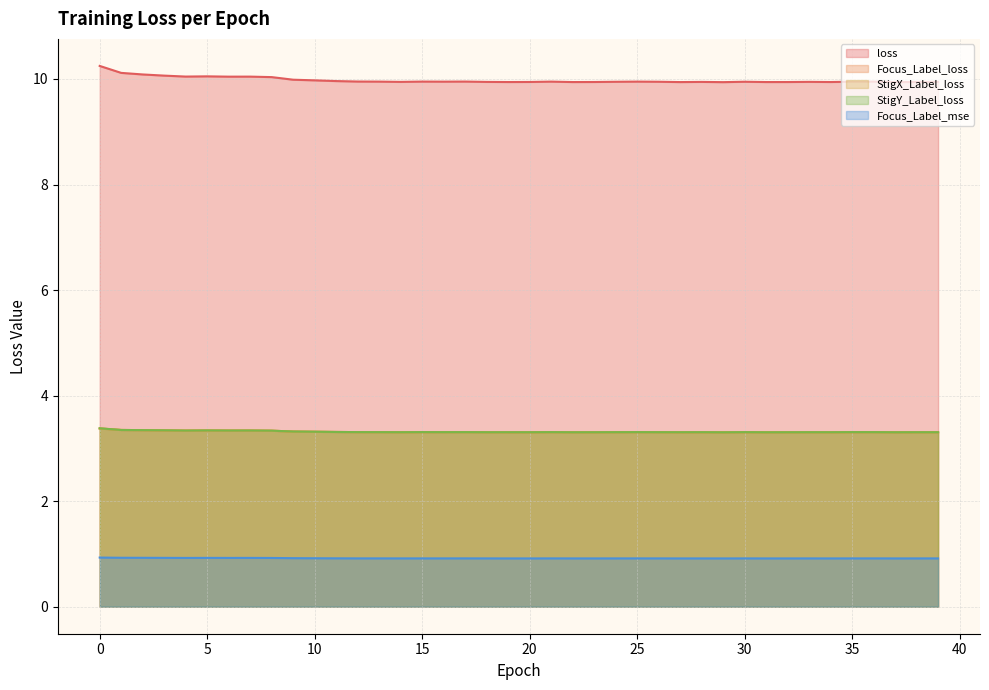

Count the Focus_Label_mse values in the range 0 to 1.

40